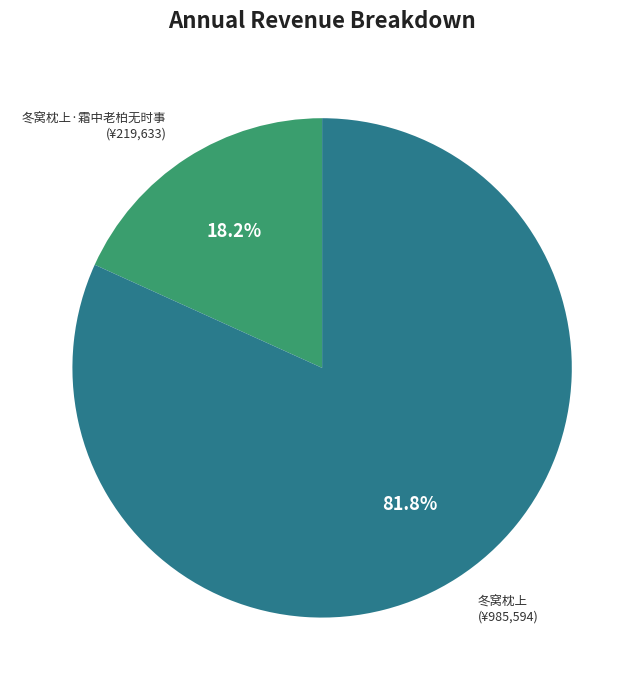

Does any single category account for the majority?

Yes